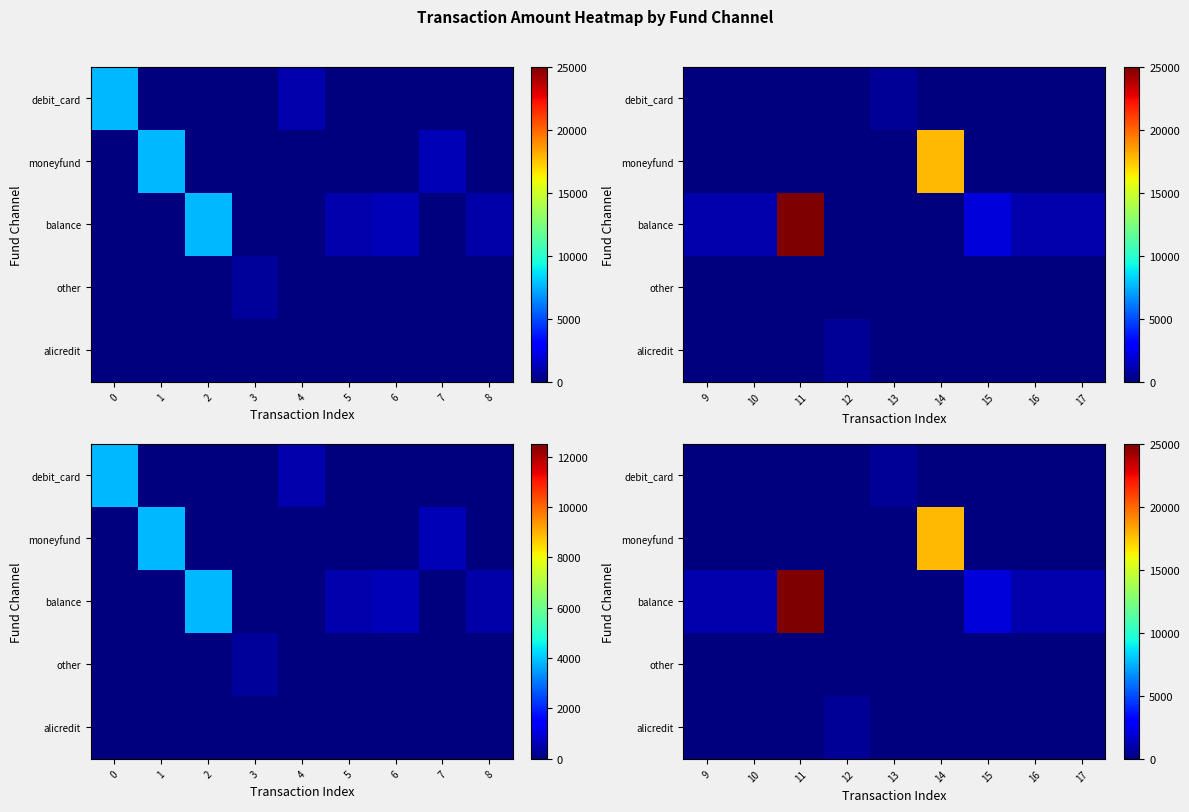

Which series has the largest total across all categories?

balance